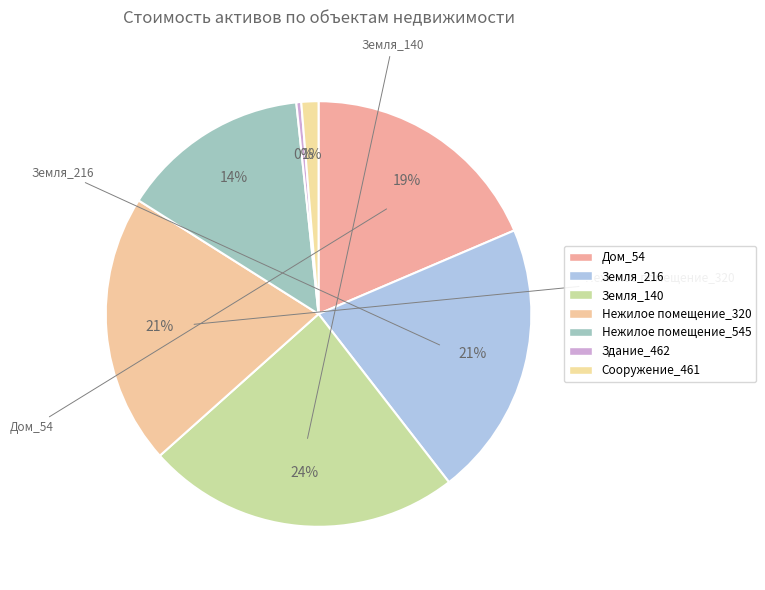

How many slices are in this pie chart?

7